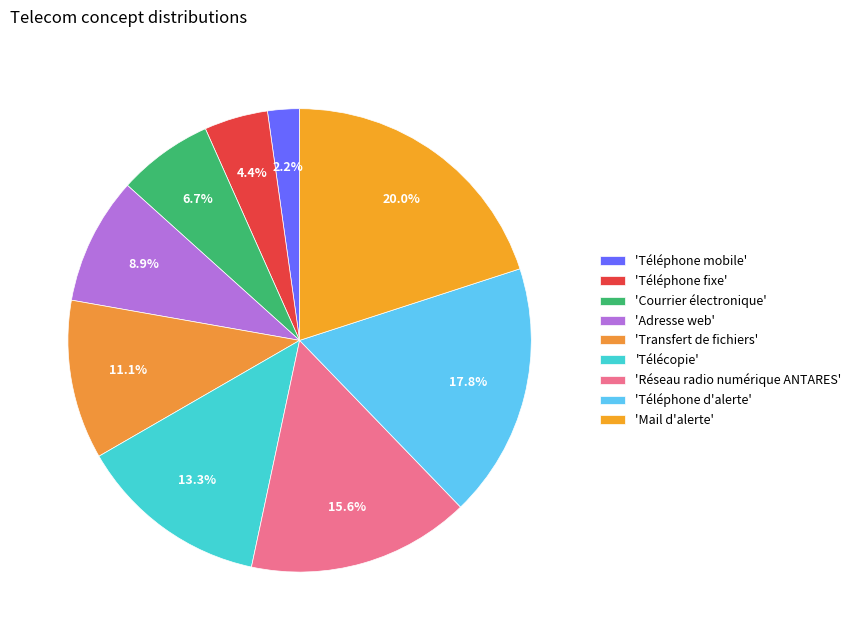

To the nearest percent, what is the average slice percentage?

11%